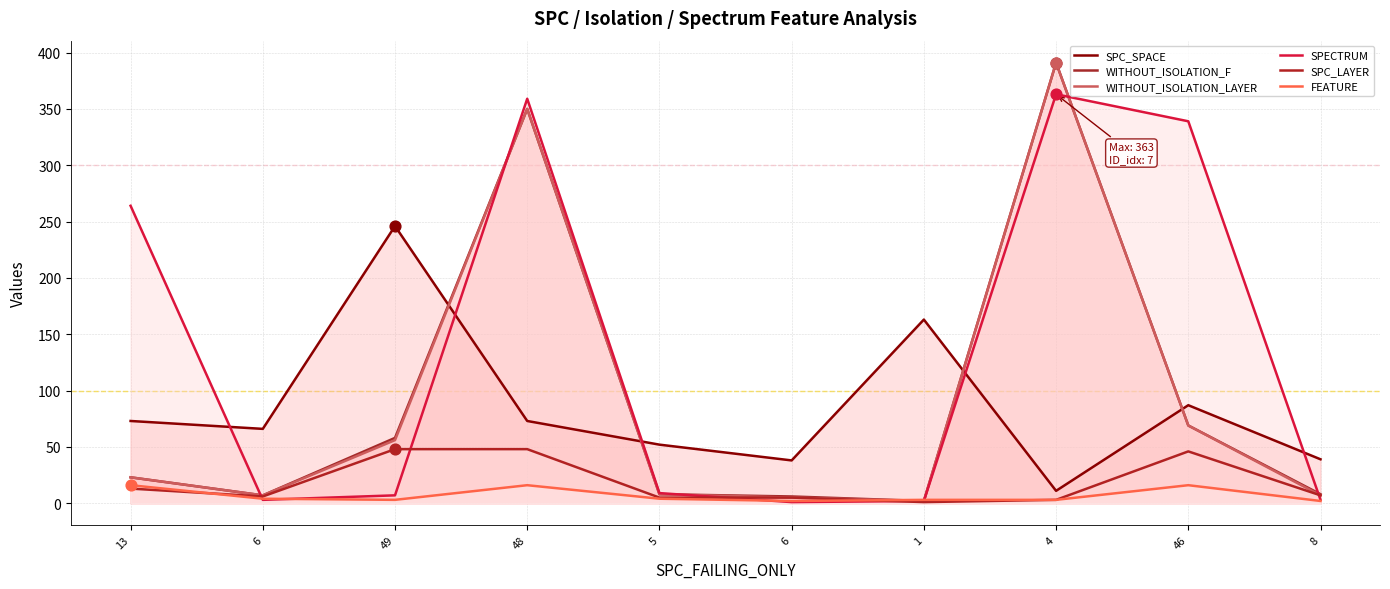

At which category is the sum across all series the highest?

48